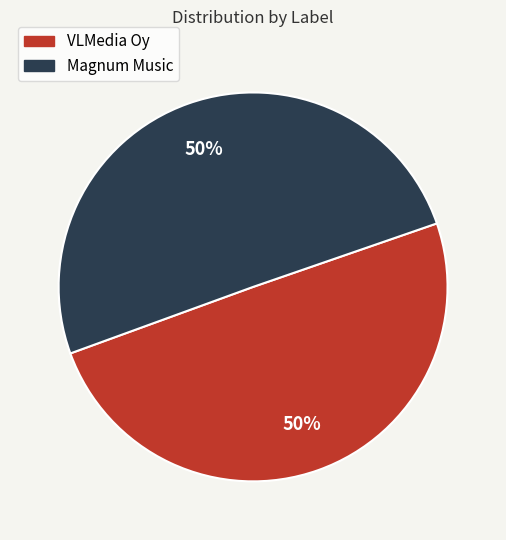

What is the ratio of the value at Magnum Music to the value at VLMedia Oy?

1.0